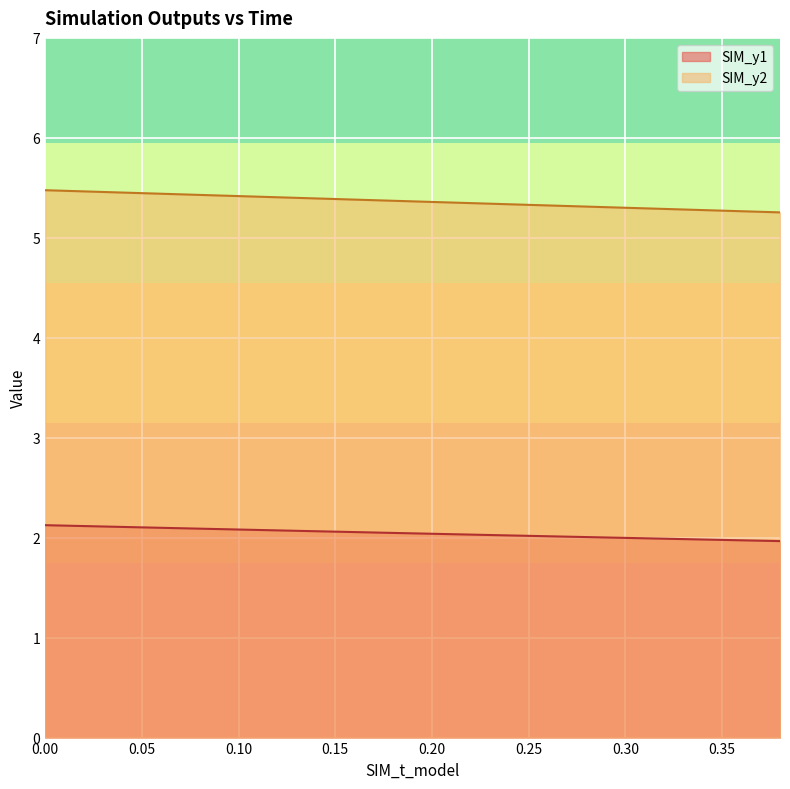

How many values in the SIM_y1 series exceed 2?

15